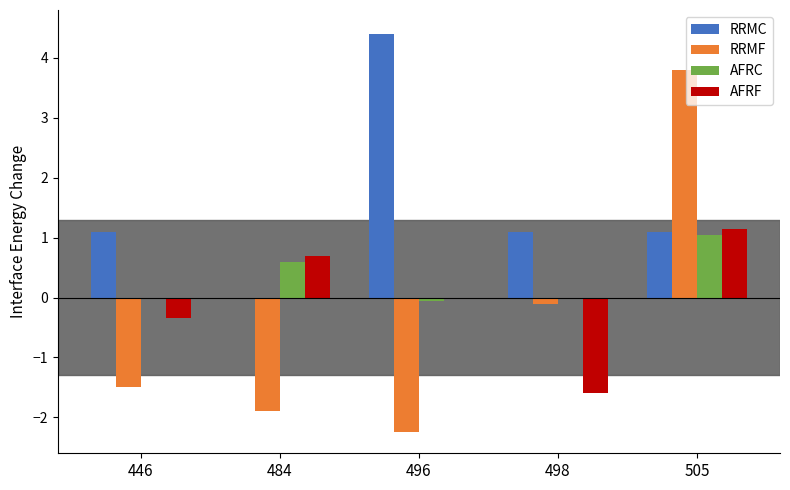

Count the number of data series in this chart.

4